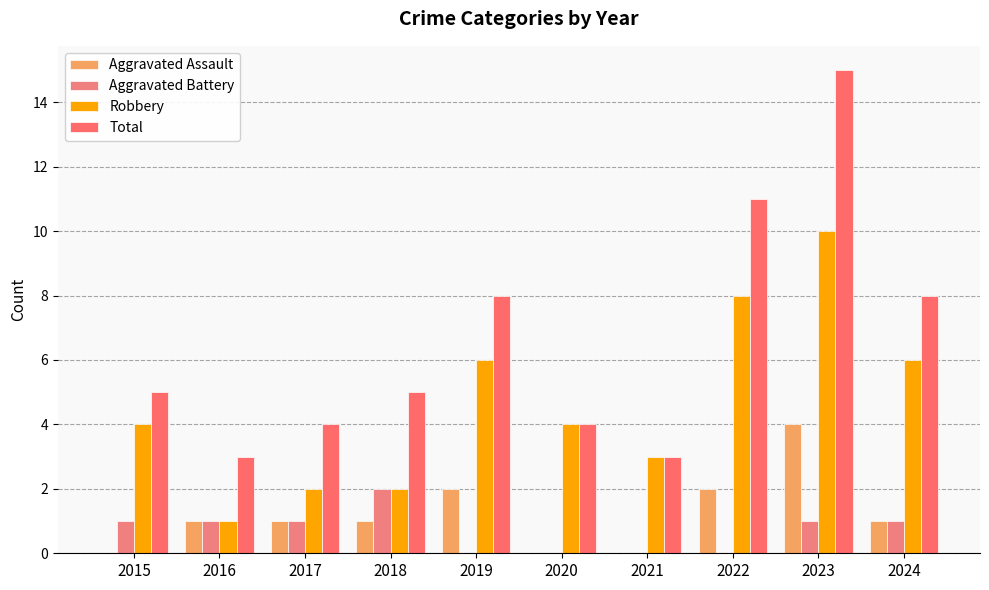

Are the bars horizontal?

No